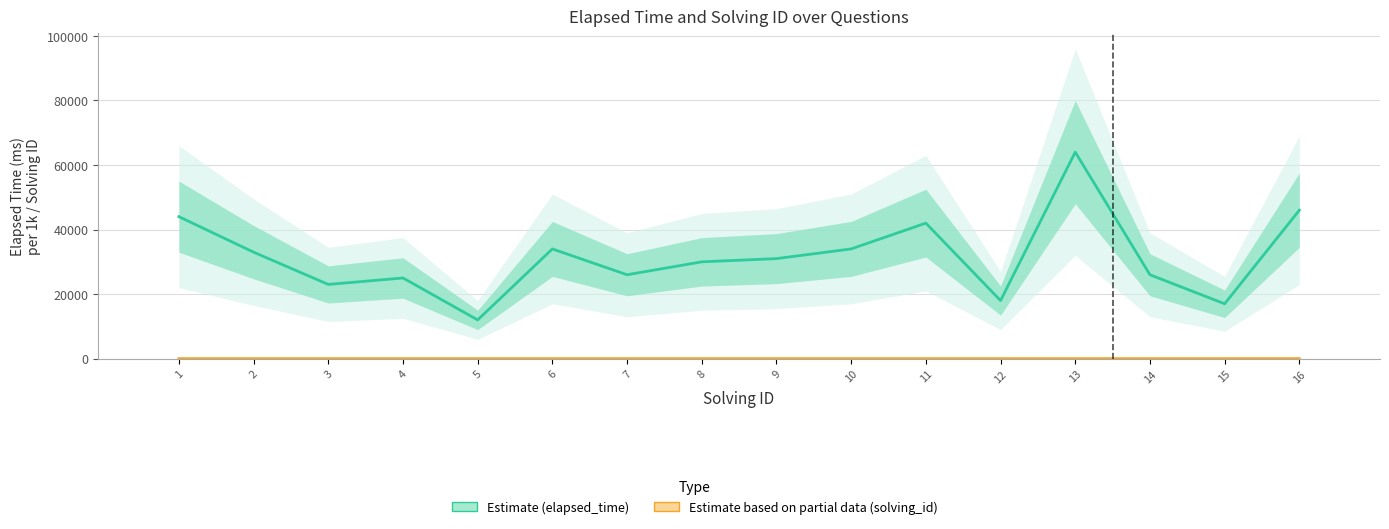

What is the sum of all Solving ID (Partial) values?

136